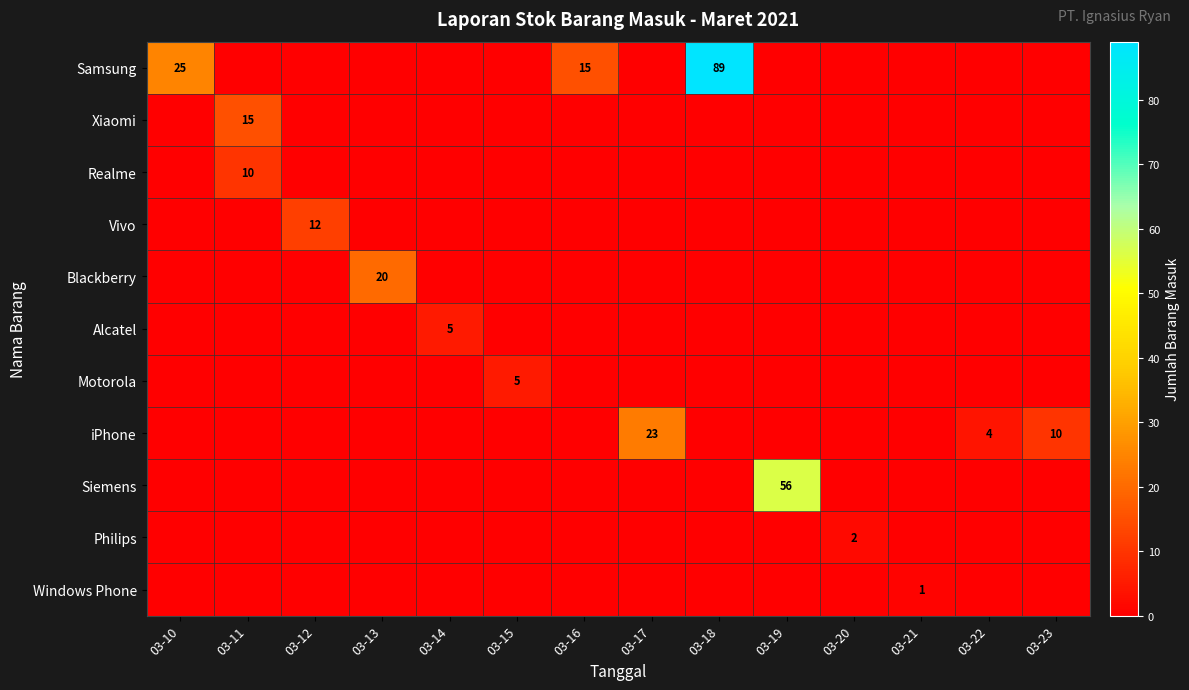

The value of Realme at 03-11 is 4. True or false?

False